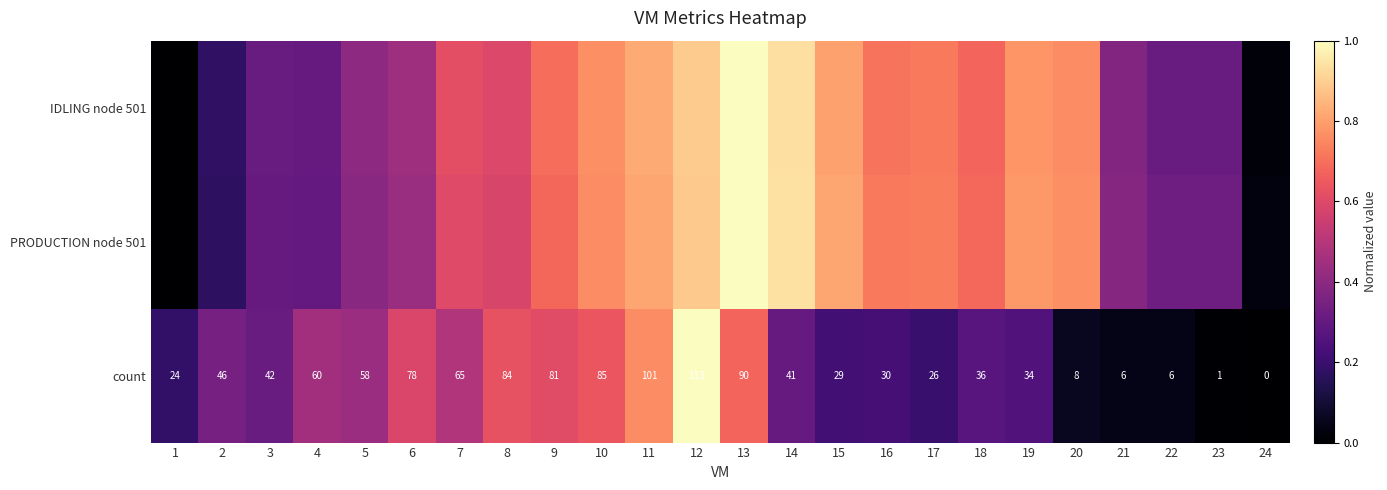

Which label corresponds to the largest value in the chart?

13